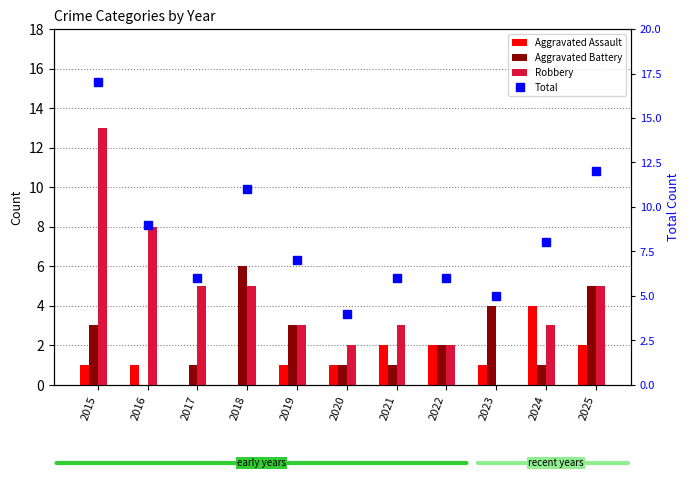

What is the total value across all series at 2018?

22